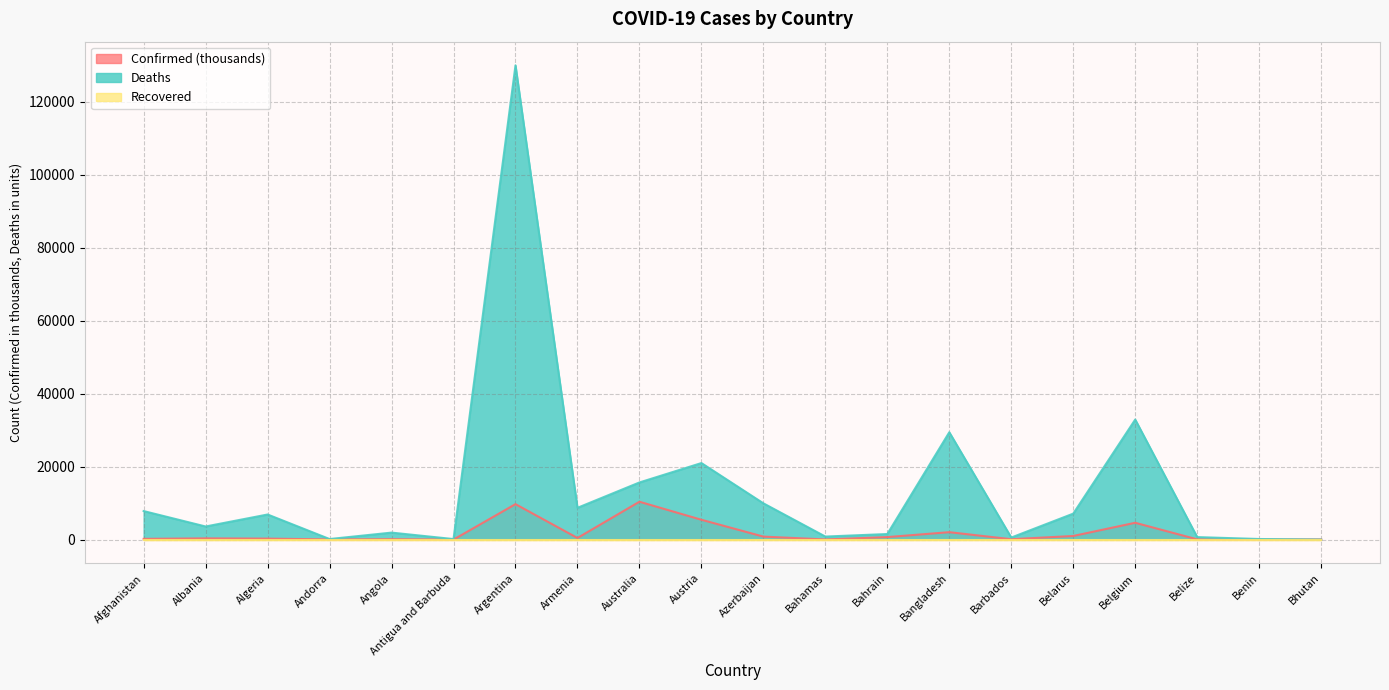

At which label does Deaths reach its peak?

Argentina